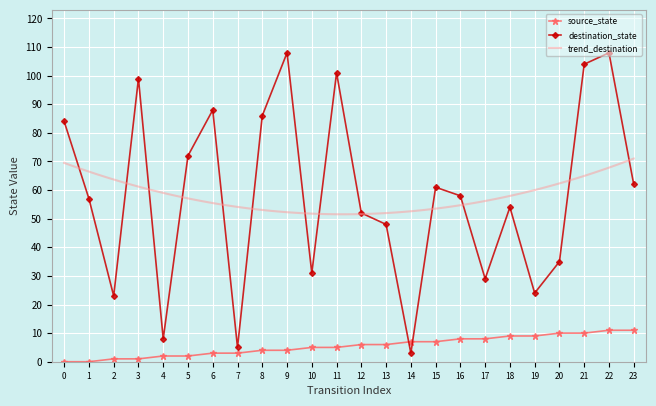

In destination_state, how many points are higher than both neighbors (excluding endpoints)?

7